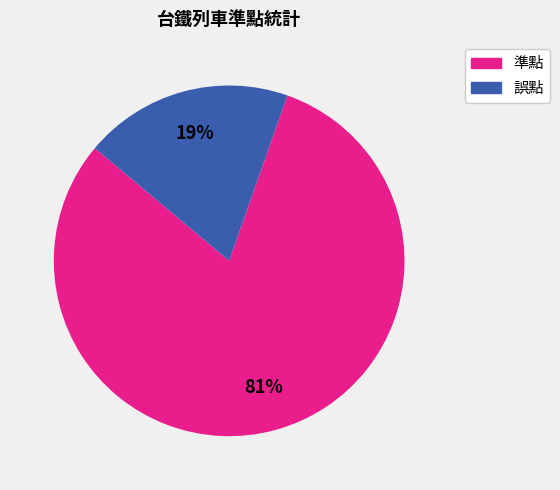

Which category accounts for the majority?

準點